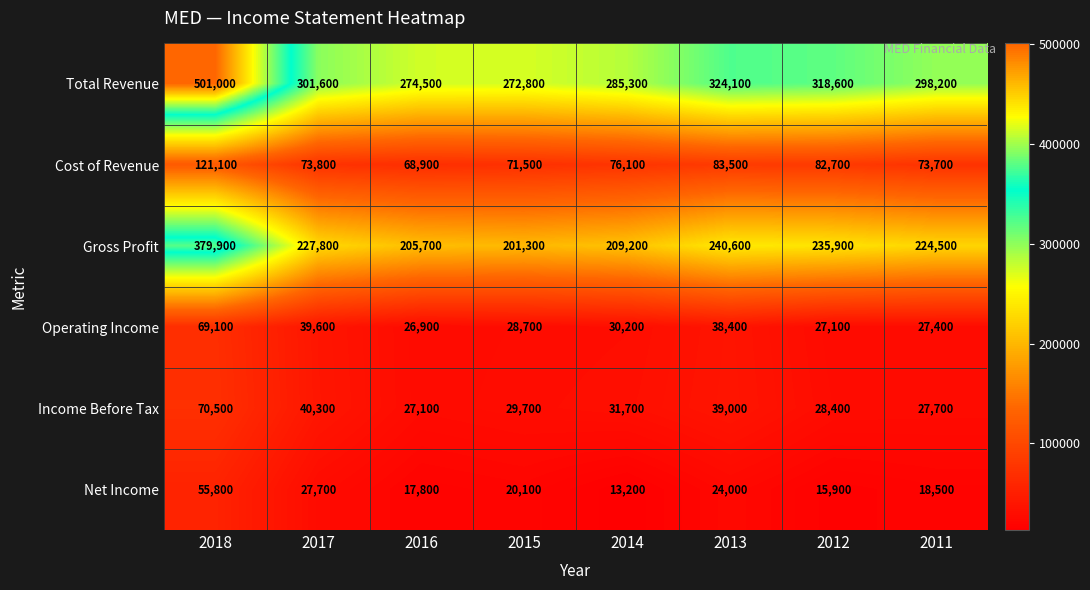

What is the total value across all series at 2016?

620900